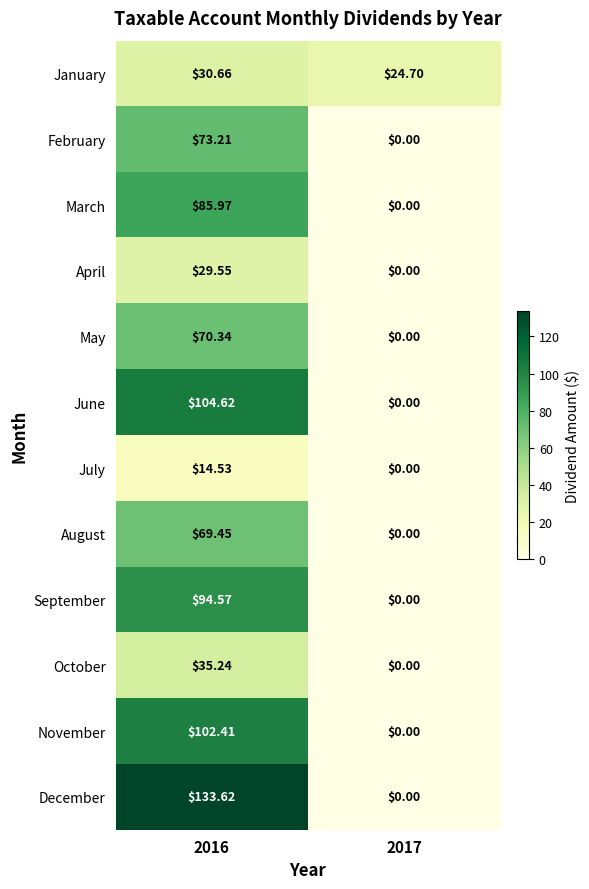

Which series has the largest total across all categories?

December